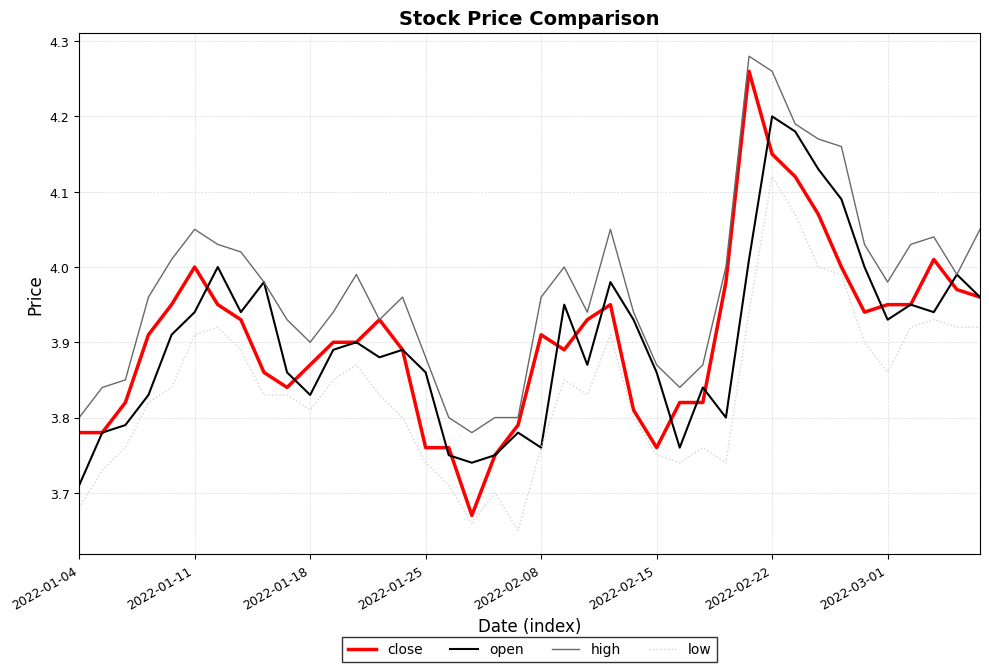

Which series has the widest spread of values?

close